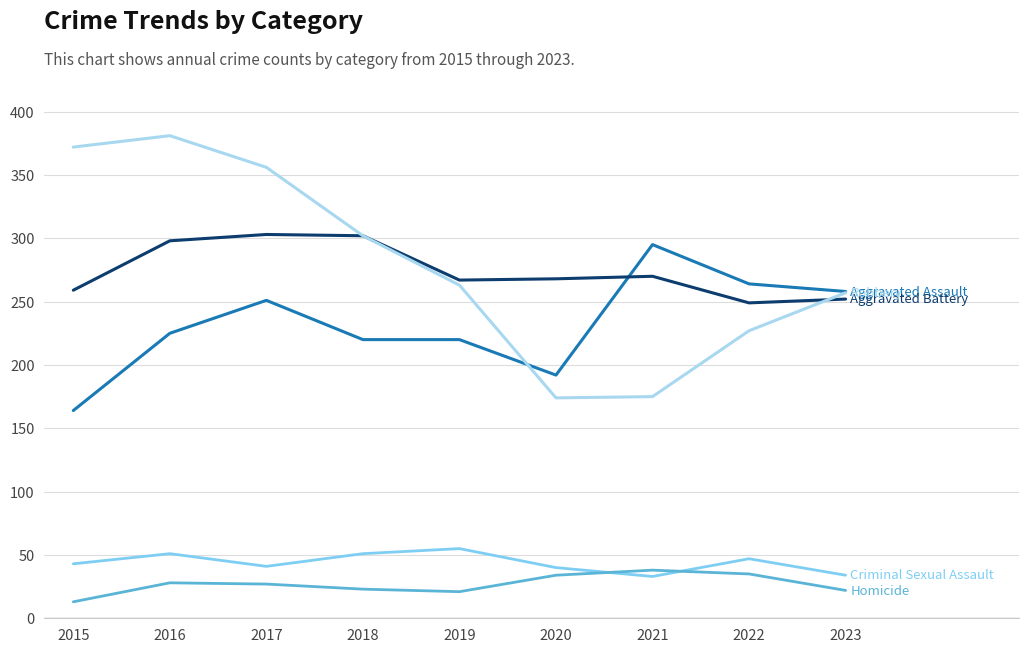

What is the spread (max minus min) of values at 2017?

329